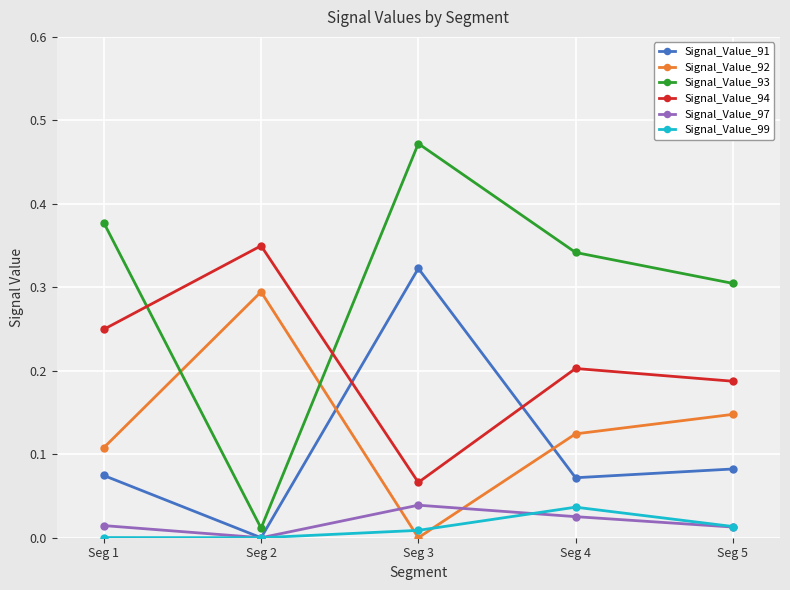

Which series has the largest range (max minus min)?

Signal_Value_93